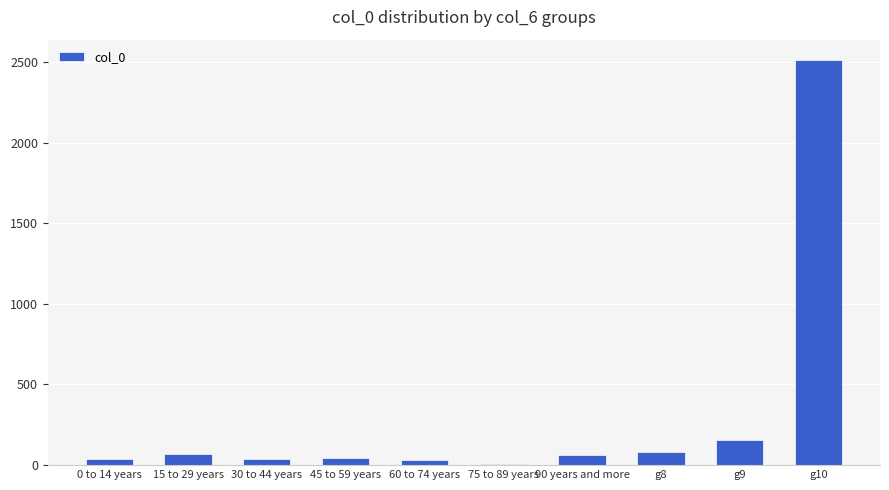

The value at 15 to 29 years is 66. True or false?

True